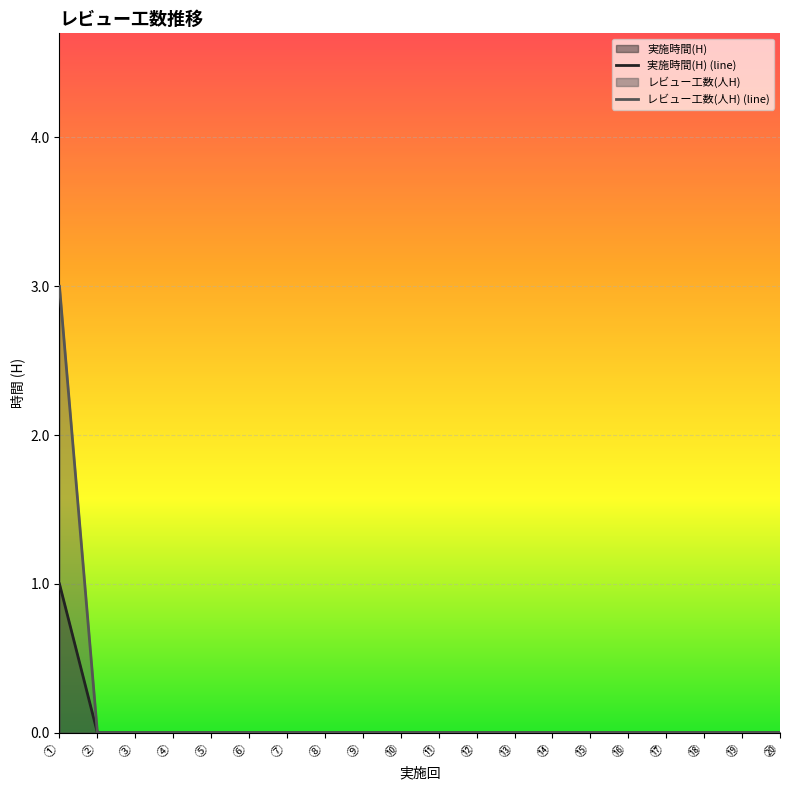

Which category has the highest value in the 実施時間(H) series?

①